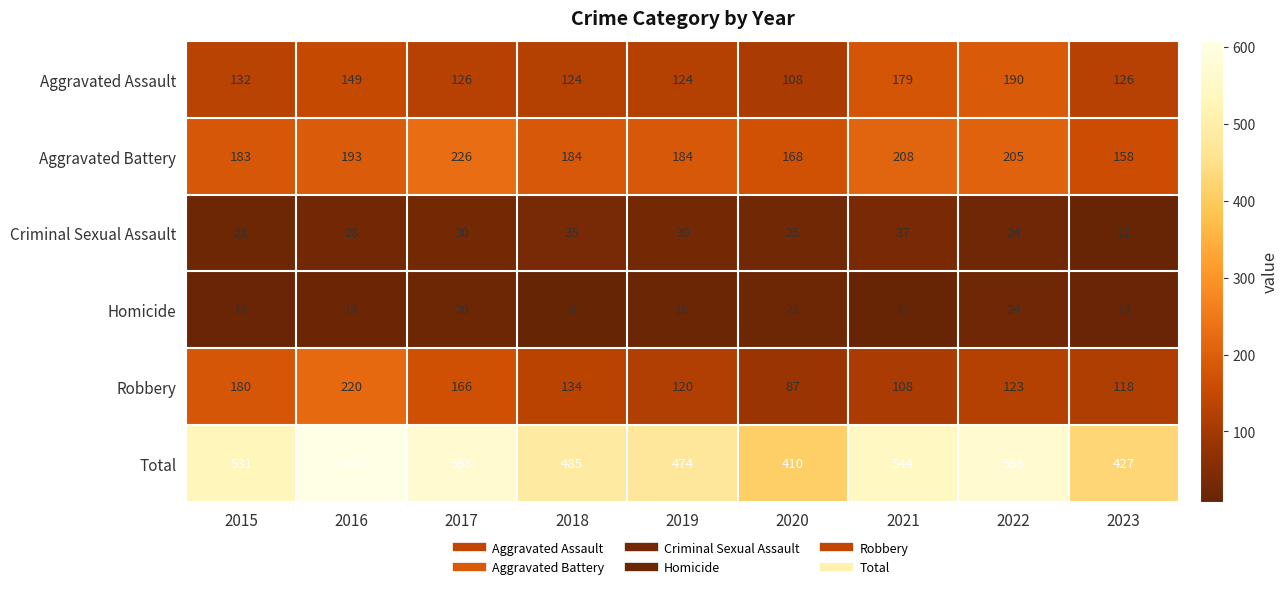

Which series has the largest total across all categories?

Total